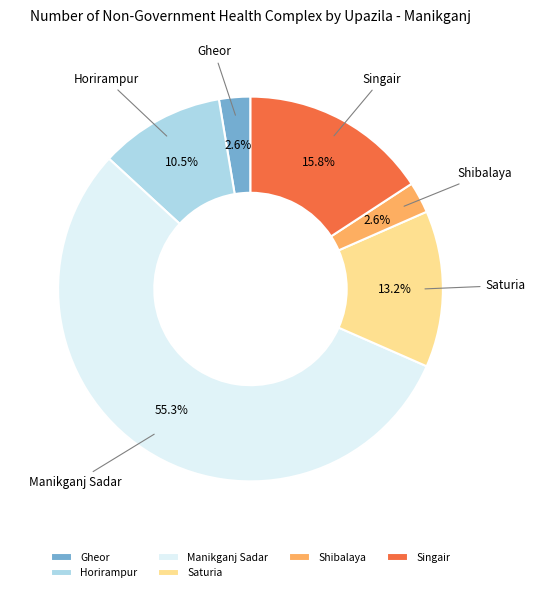

What is the largest slice in the pie chart?

Manikganj Sadar